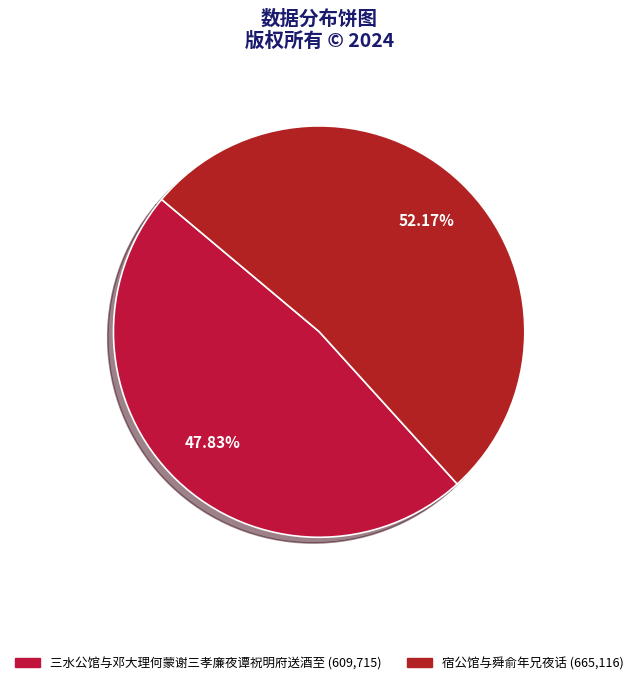

Do 三水公馆与邓大理何蒙谢三孝廉夜谭祝明府送酒至 and 宿公馆与舜俞年兄夜话 together represent more than half of the pie?

Yes